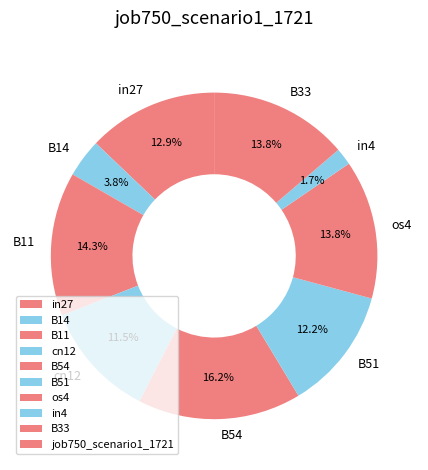

To the nearest percent, what portion does B51 represent?

12%